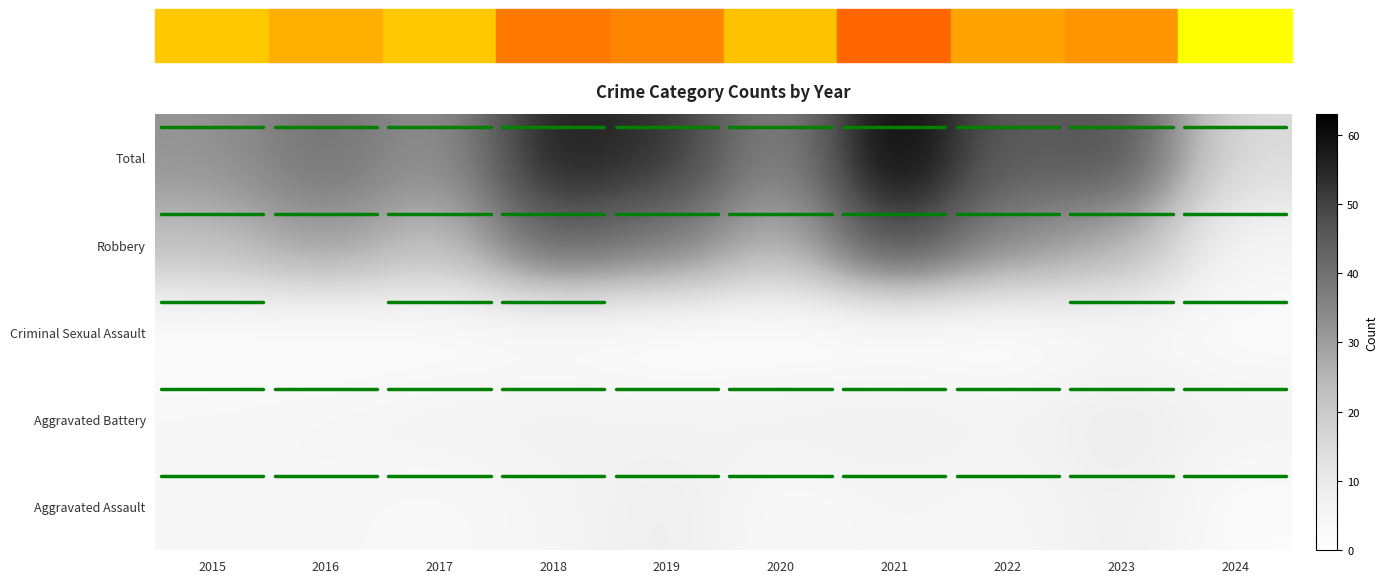

What is the difference between the maximum and second lowest values in the Aggravated Assault series?

6